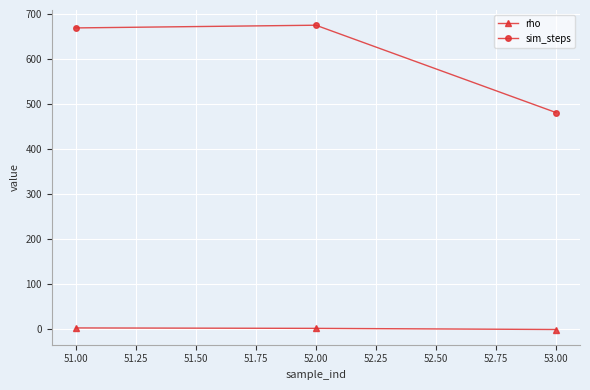

What is the label of the 1st point from the right?

53.00